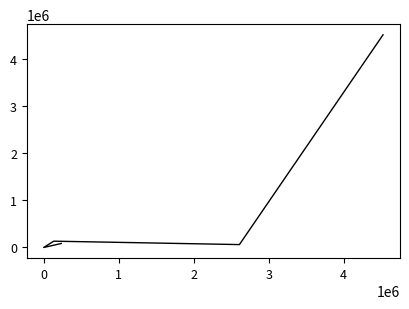

What is the change in value from 0 to 2?

+61660